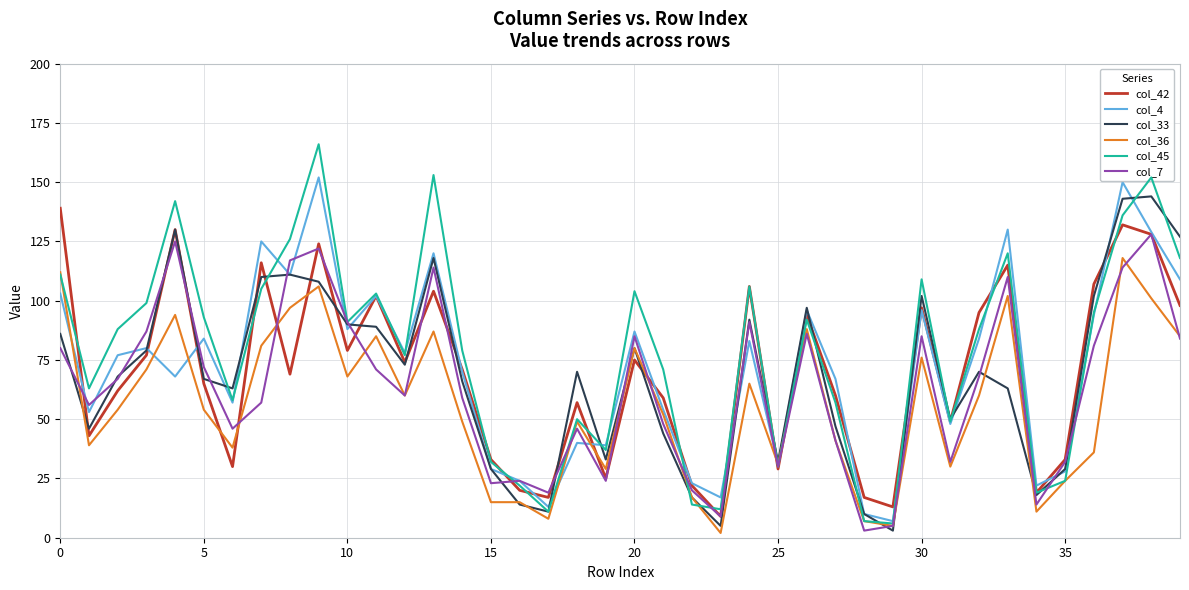

Which series has the largest range (max minus min)?

col_45